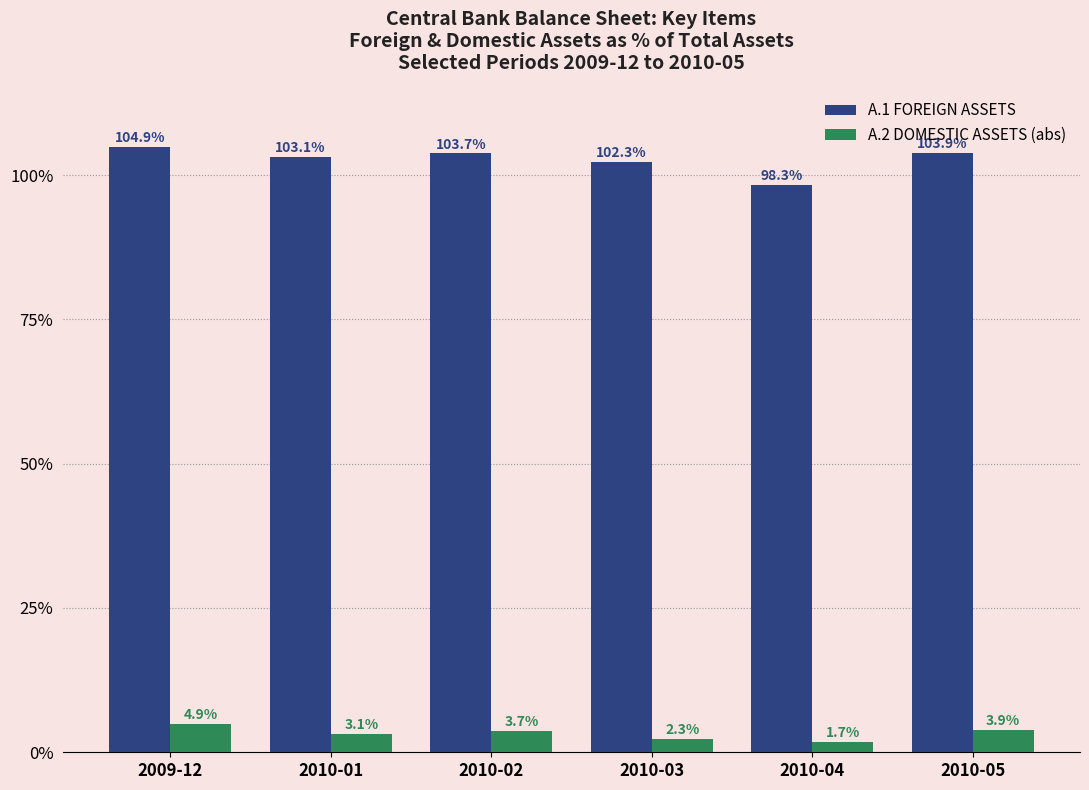

At which category is the sum across all series the highest?

2009-12